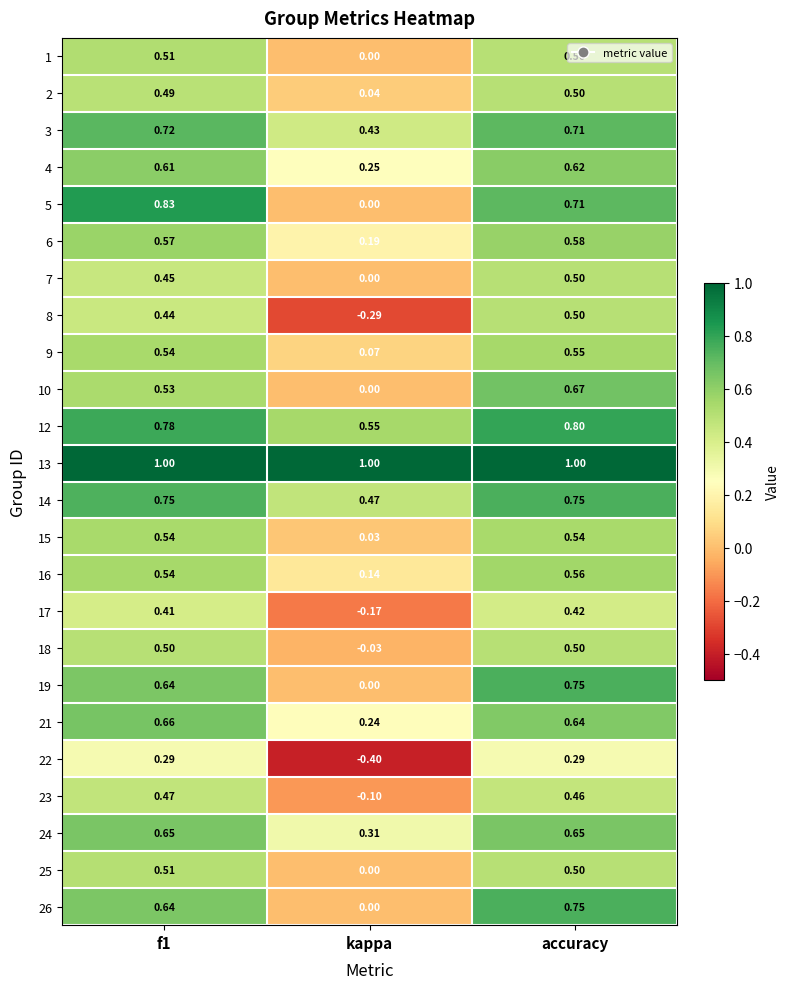

At which label does 18 reach its minimum?

kappa